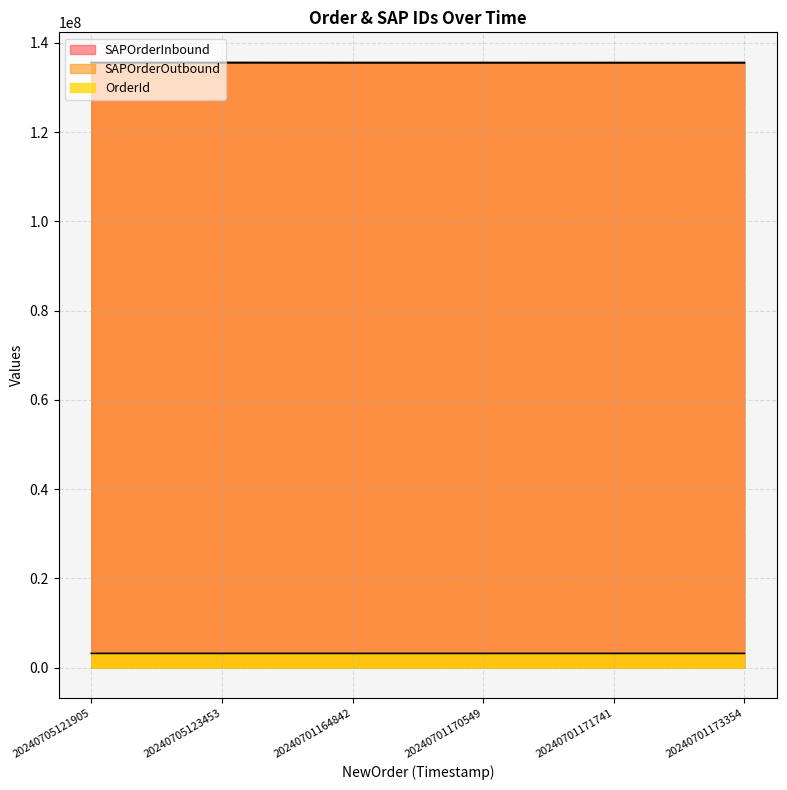

Is it true that OrderId equals 1523276 at 20240705121905?

False